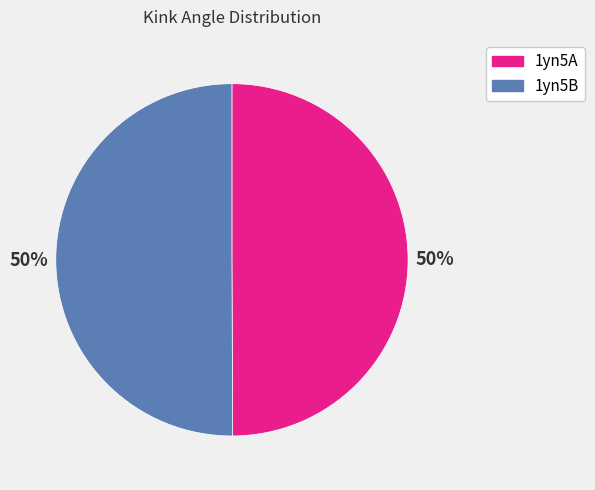

Approximately how many times larger is the value at 1yn5A compared to 1yn5B?

1.0